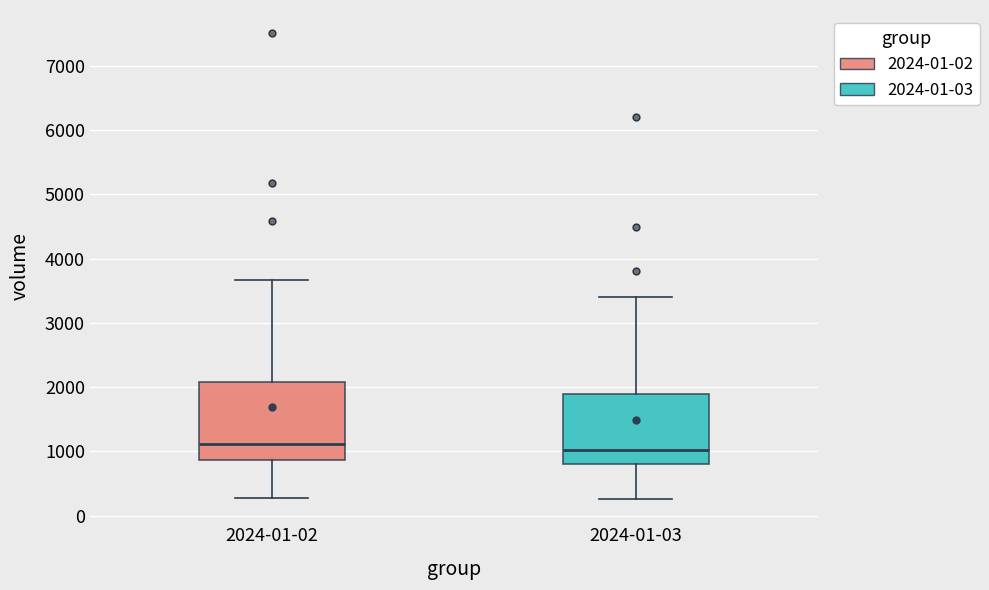

Where is the lower edge of the box for 2024-01-02 on the y-axis? The values are not printed on the chart, so give them approximately, as read against the axis.

900